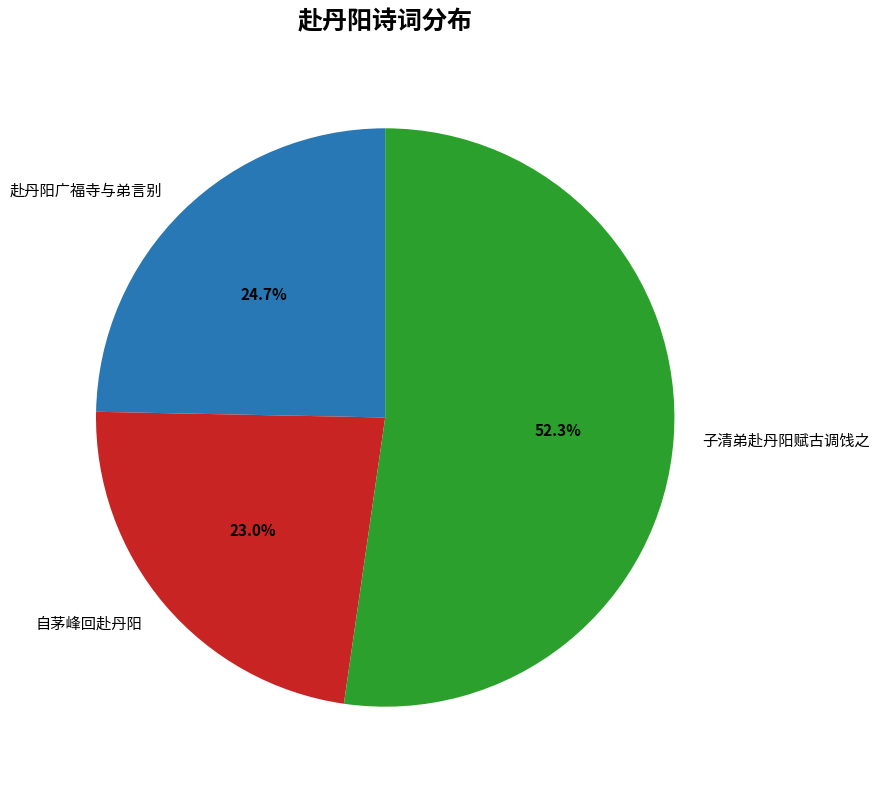

To the nearest percent, what percentage of the pie is 赴丹阳广福寺与弟言别?

25%